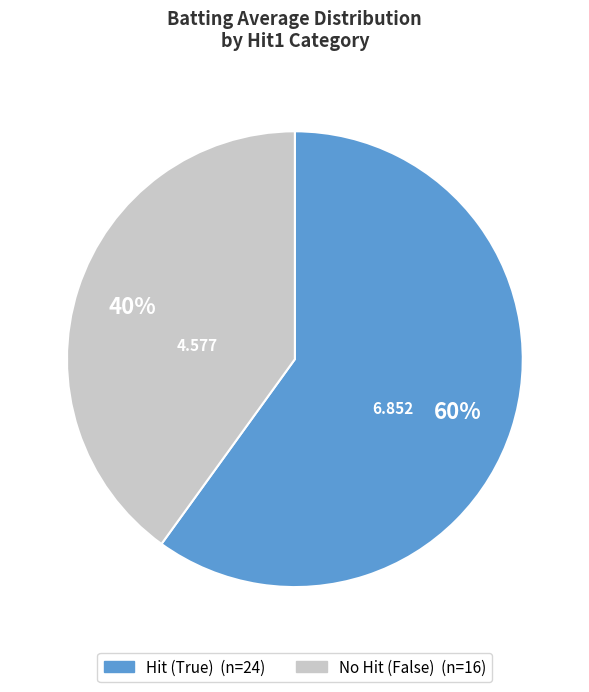

Is there any slice that represents more than half of the pie?

Yes